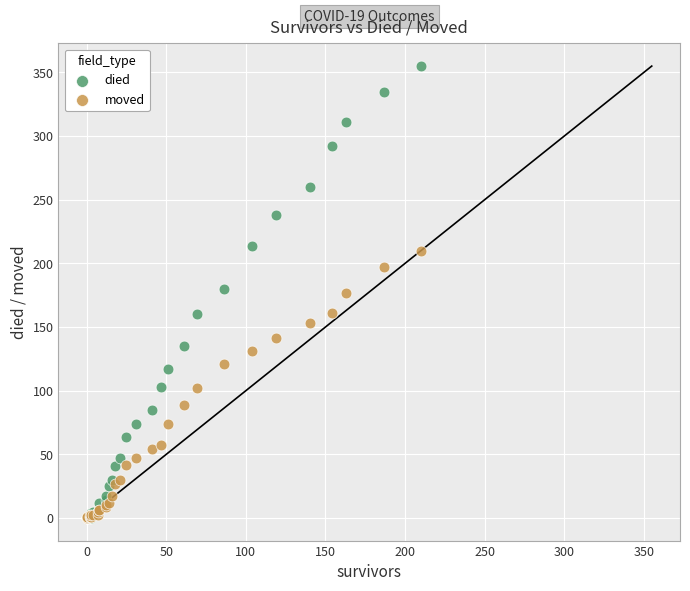

What are all the series names shown in the legend?

died, moved